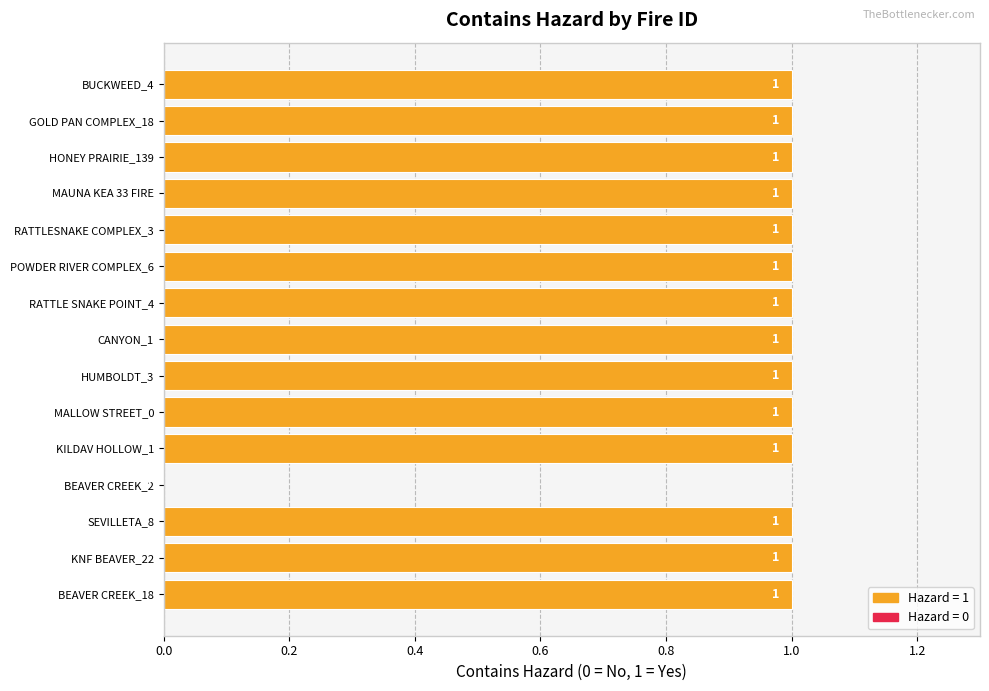

True or false: the data shows 2 at POWDER RIVER COMPLEX_6.

False